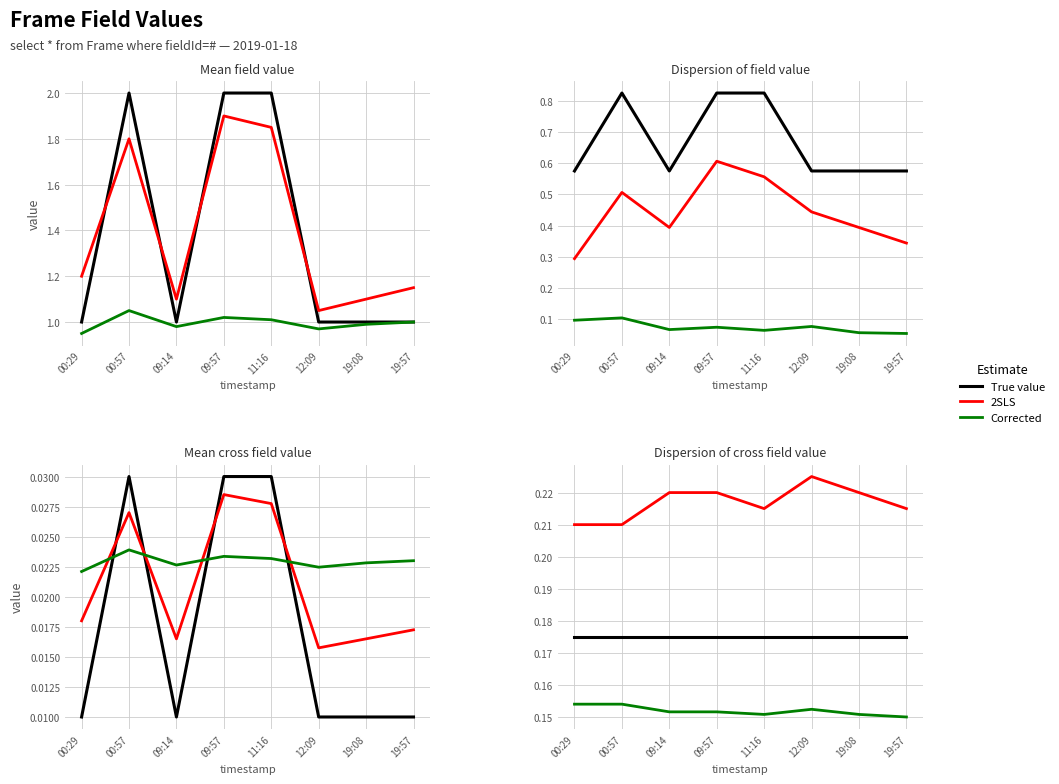

Does the chart display data point markers on the line(s)?

No